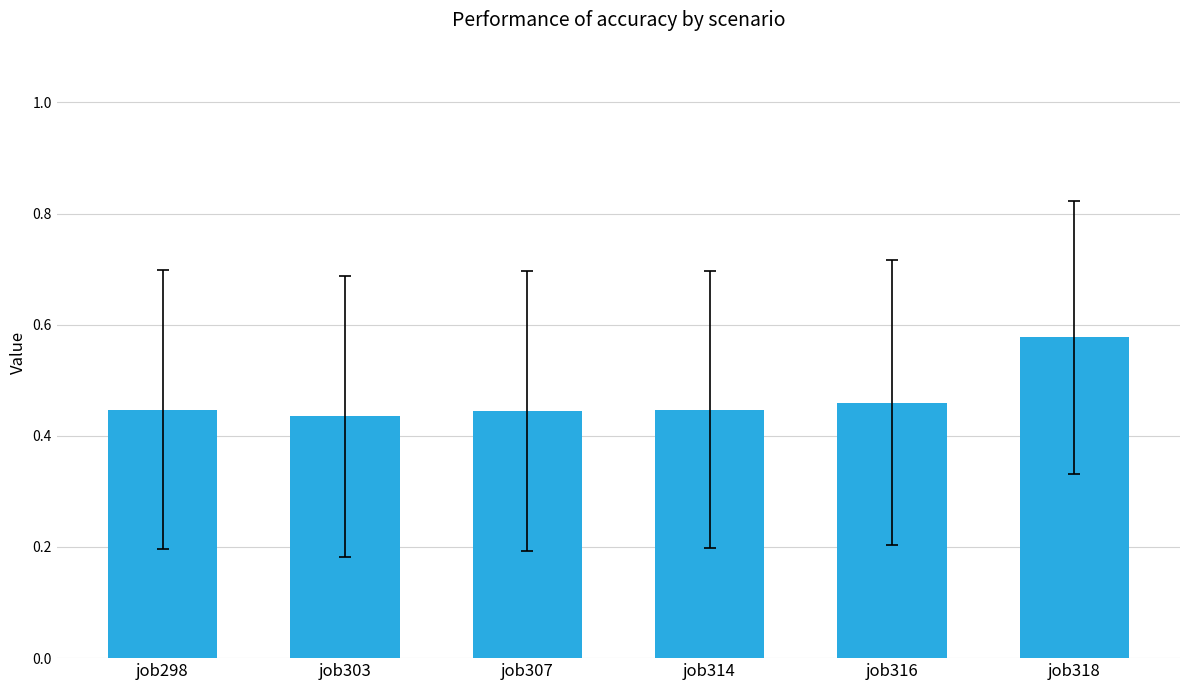

Between job316 and job303, which is larger?

job316